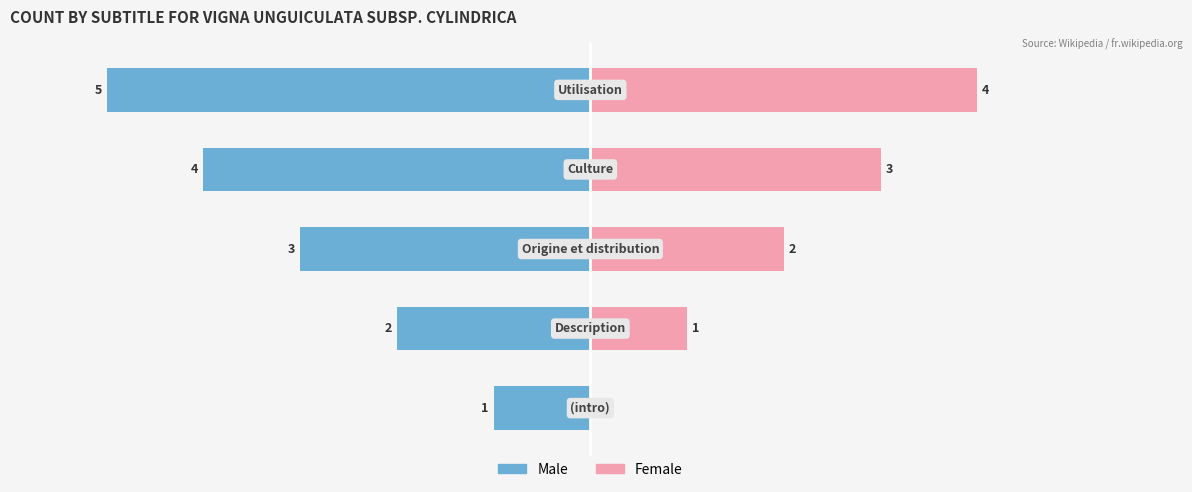

What is the sum of the Male values at 1 and 4?

-7